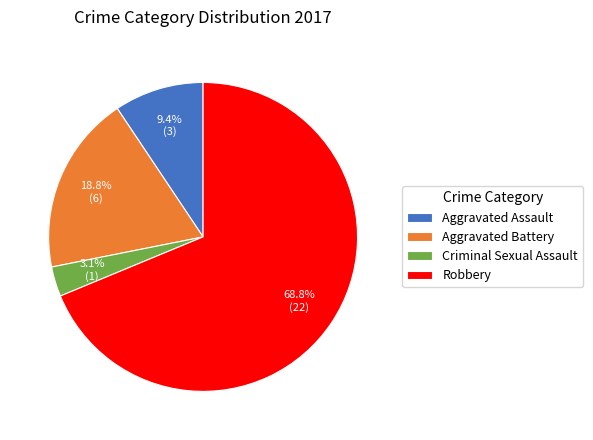

Does Criminal Sexual Assault represent more than half of the total?

No